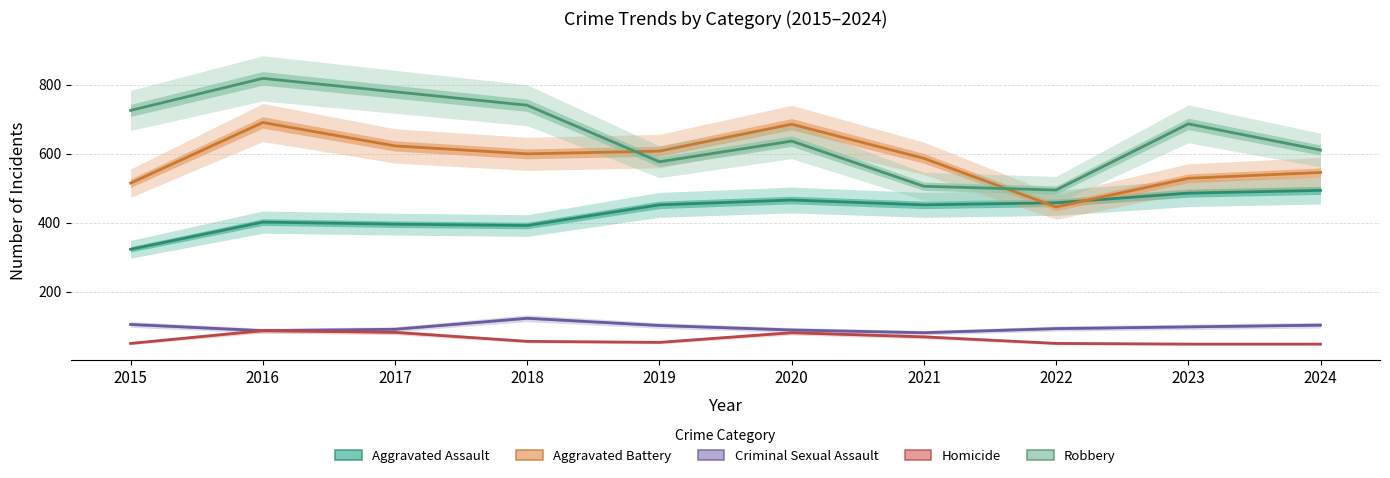

Rank the series by their maximum value, from highest to lowest.

Robbery, Aggravated Battery, Aggravated Assault, Criminal Sexual Assault, Homicide